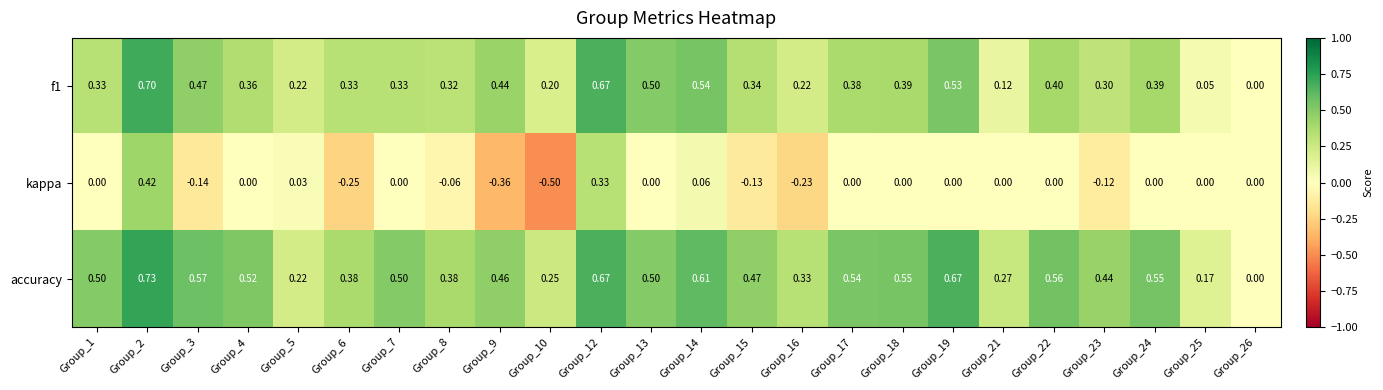

Between Group_4 and Group_5, which series saw the biggest shift?

accuracy